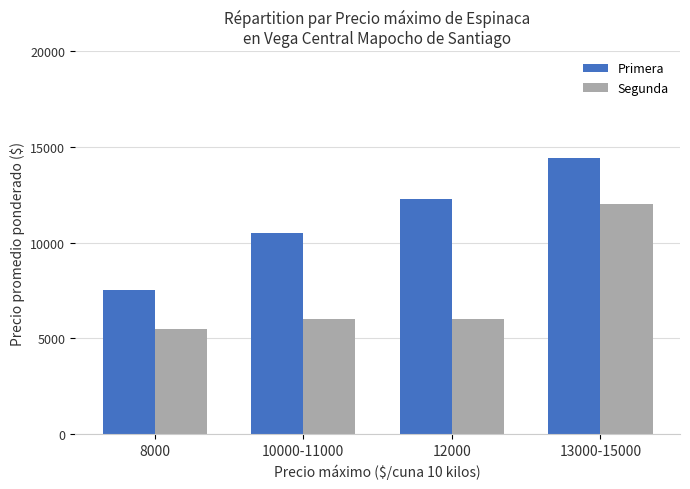

What is the greatest value displayed?

14429